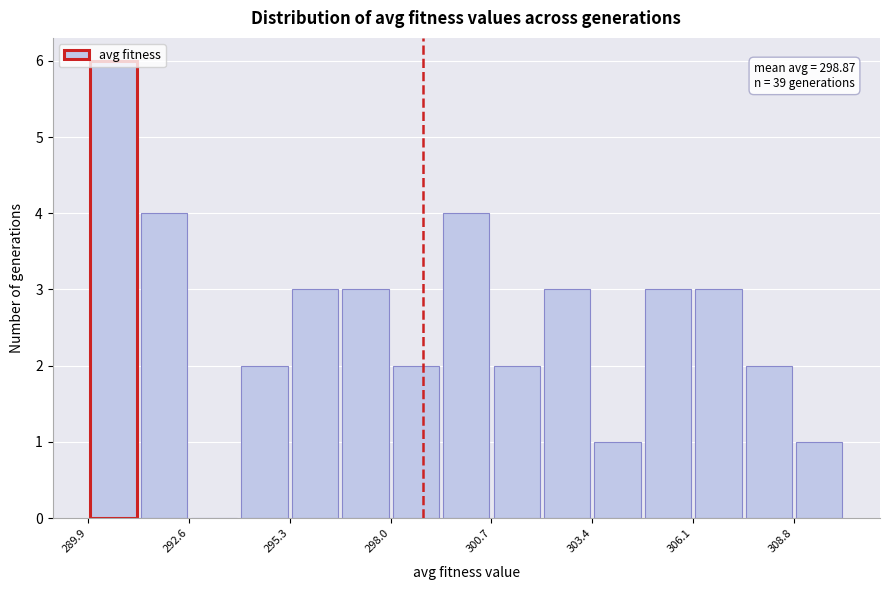

Around what value on the x-axis is the tallest bar? Give the approximate position of its centre, as read against the axis.

290.5